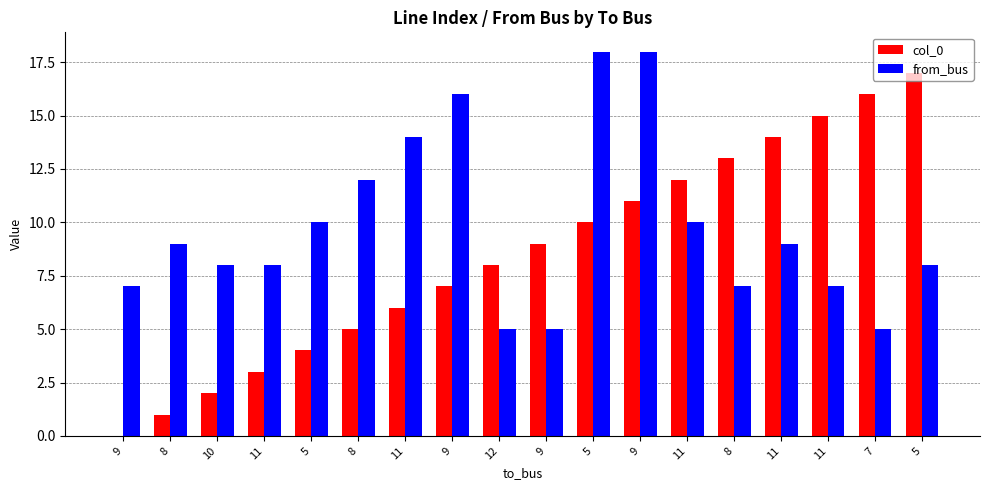

The col_0 series shows 9 at 9. True or false?

True